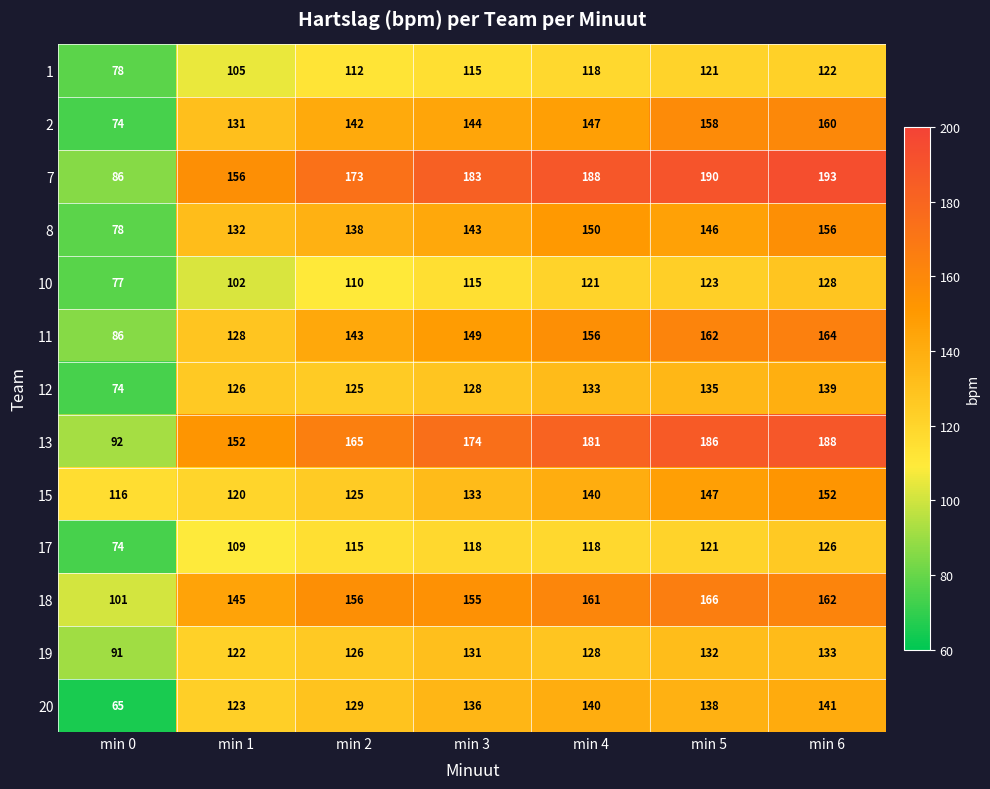

What is the spread (max minus min) of values at min 4?

70